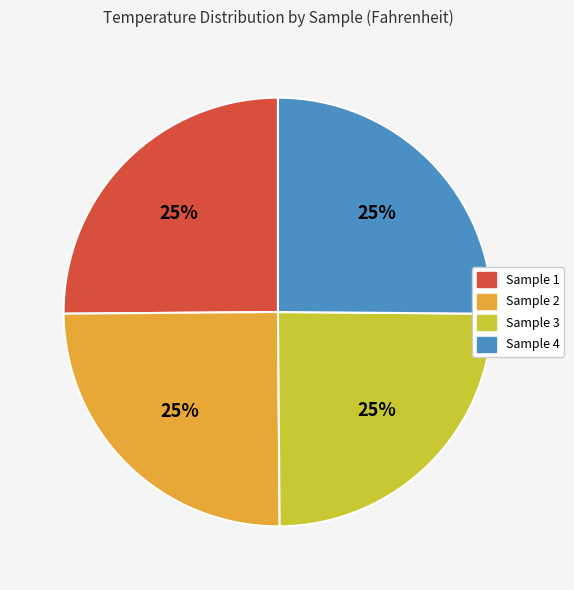

To the nearest percent, what is the combined percentage of Sample 4 and Sample 2?

50%